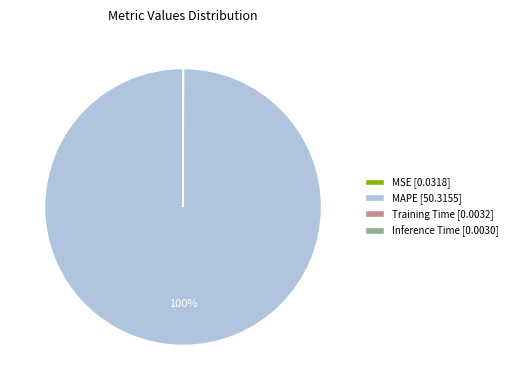

The MAPE slice represents 100% of the pie. True or false?

True